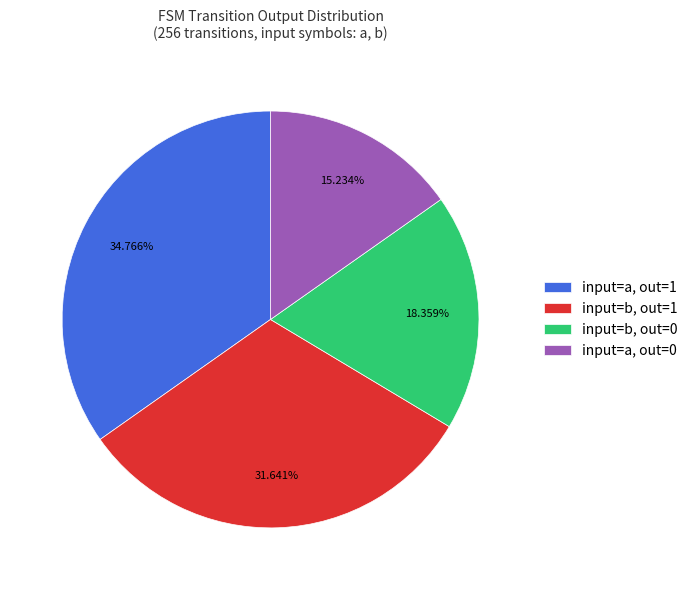

To the nearest percent, what is the difference between the largest and smallest slice percentages?

20%